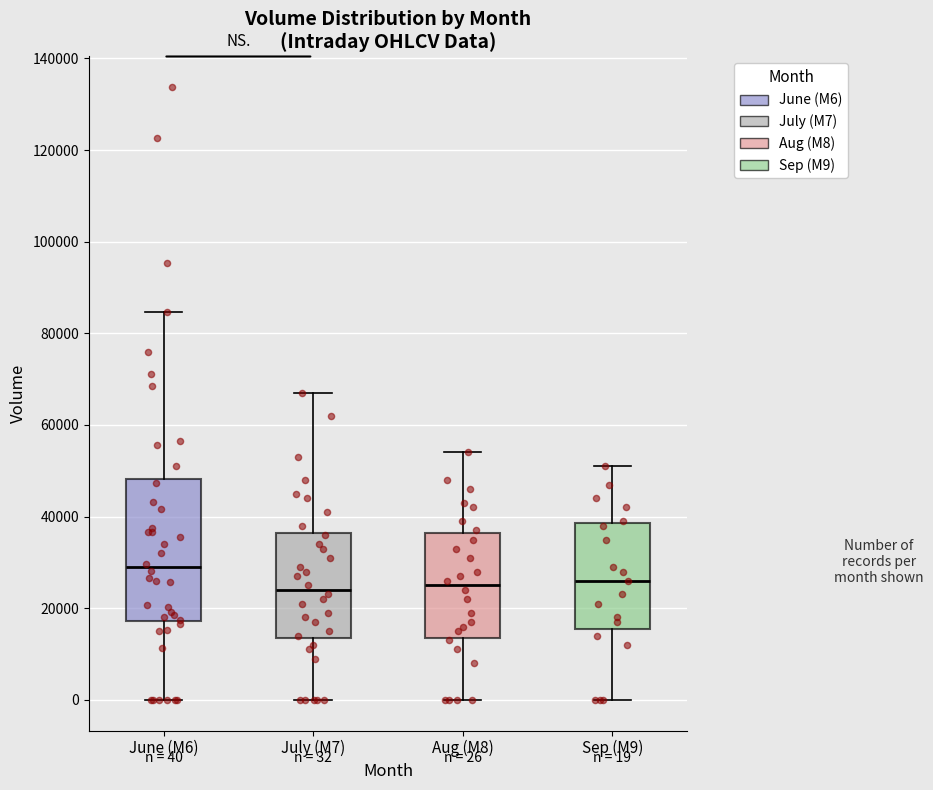

Which box has the highest median line?

June (M6)